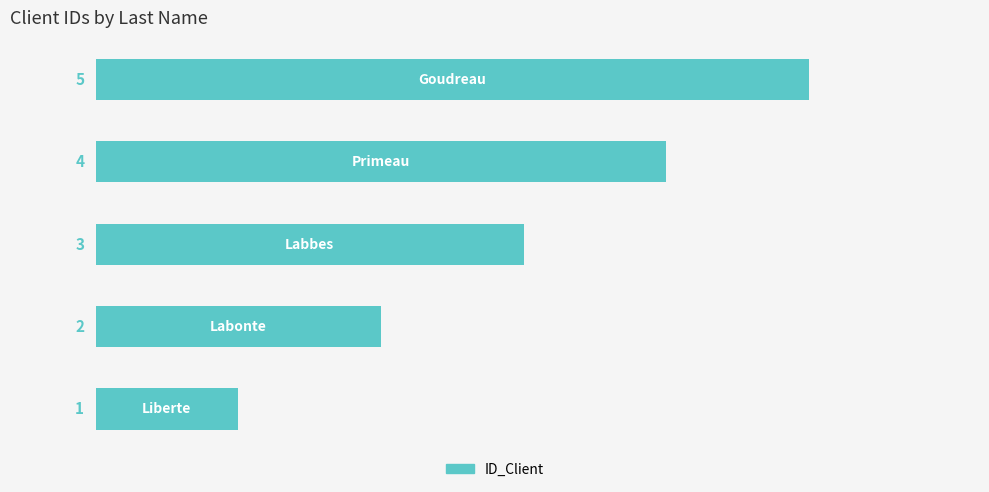

How many values are between 2 and 4?

3